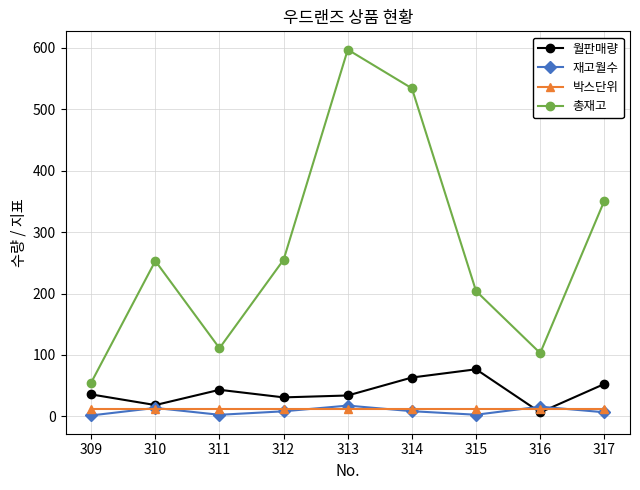

Is the value of 월판매량 at 313 greater than the value of 총재고 at 309?

No